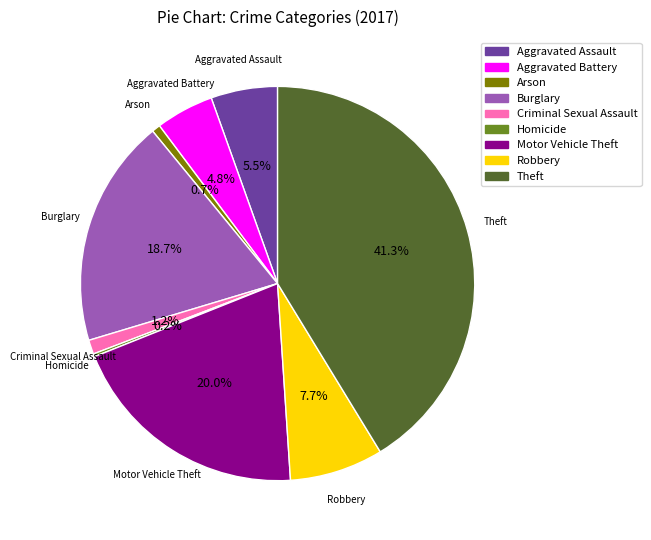

Is there any slice that represents more than half of the pie?

No